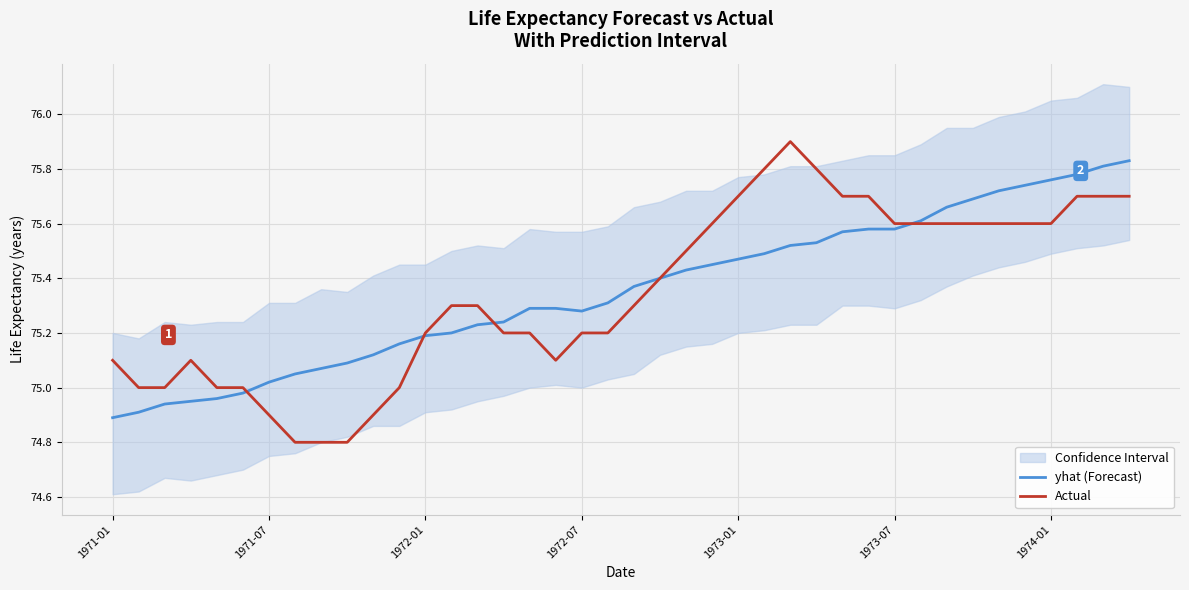

What is the value of the yhat (Forecast) point at the 5th from the left?

75.0